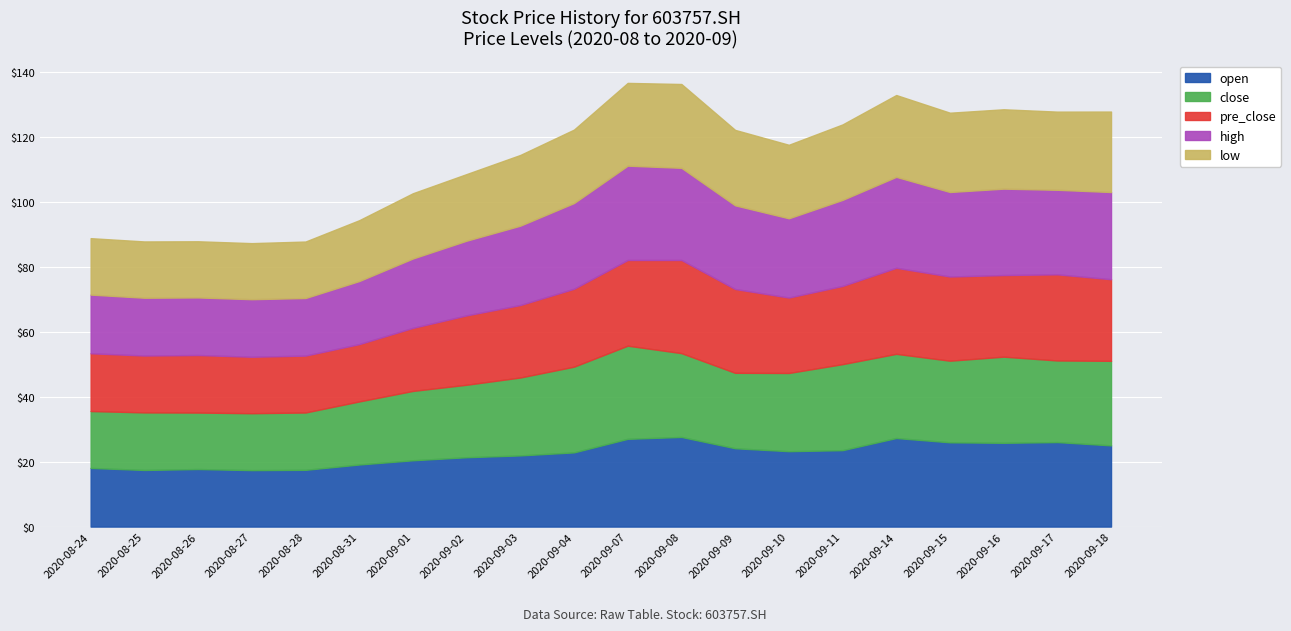

The open series shows 38.0 at 2020-09-03. True or false?

False